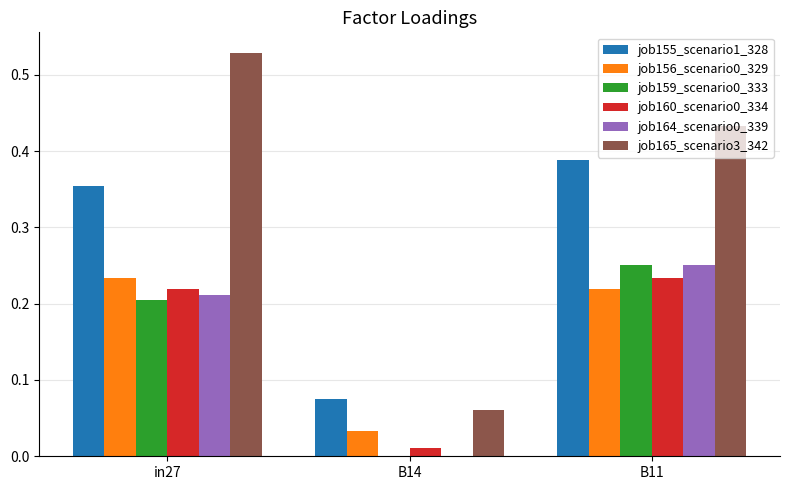

Which series has the largest range (max minus min)?

job165_scenario3_342